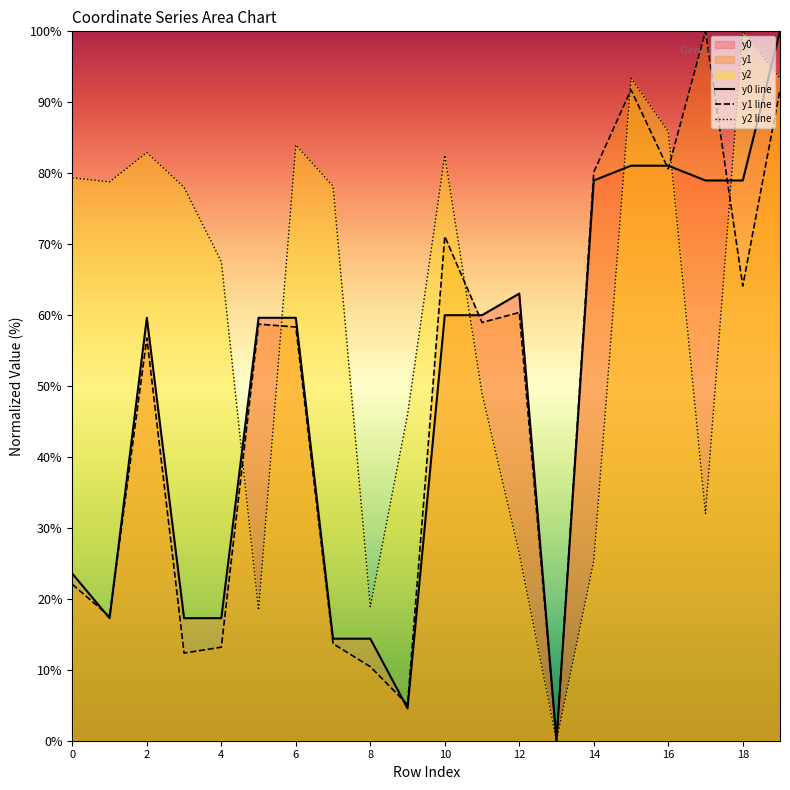

What is the highest value of the y2 line series?

100.0